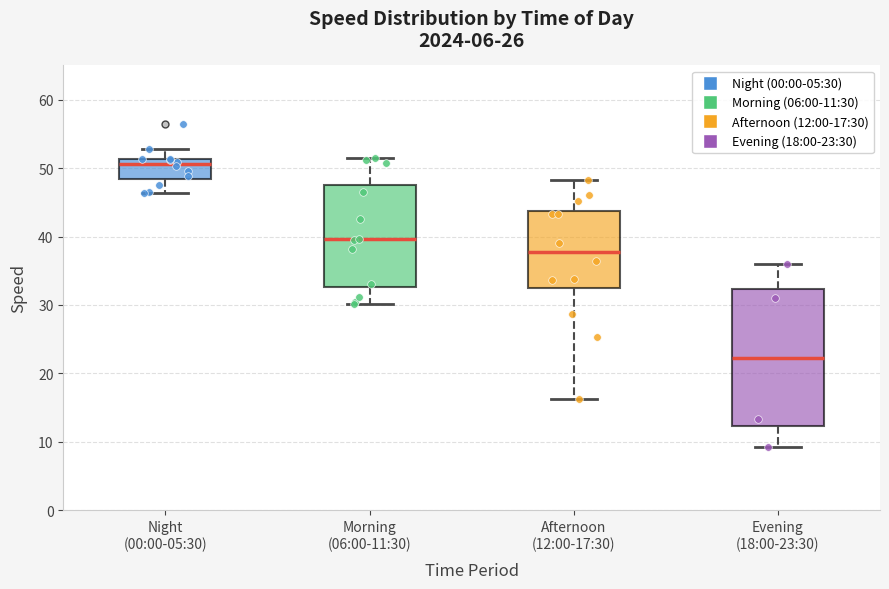

Where is the upper edge of the box for Morning (06:00-11:30) on the y-axis? The values are not printed on the chart, so give them approximately, as read against the axis.

48